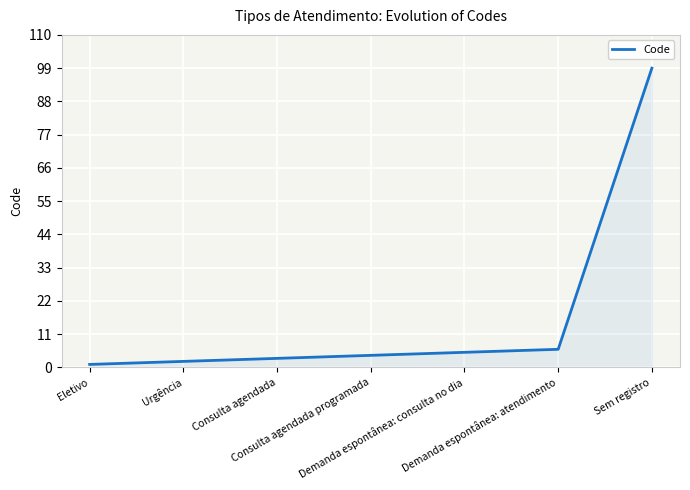

How many values are below 4?

3